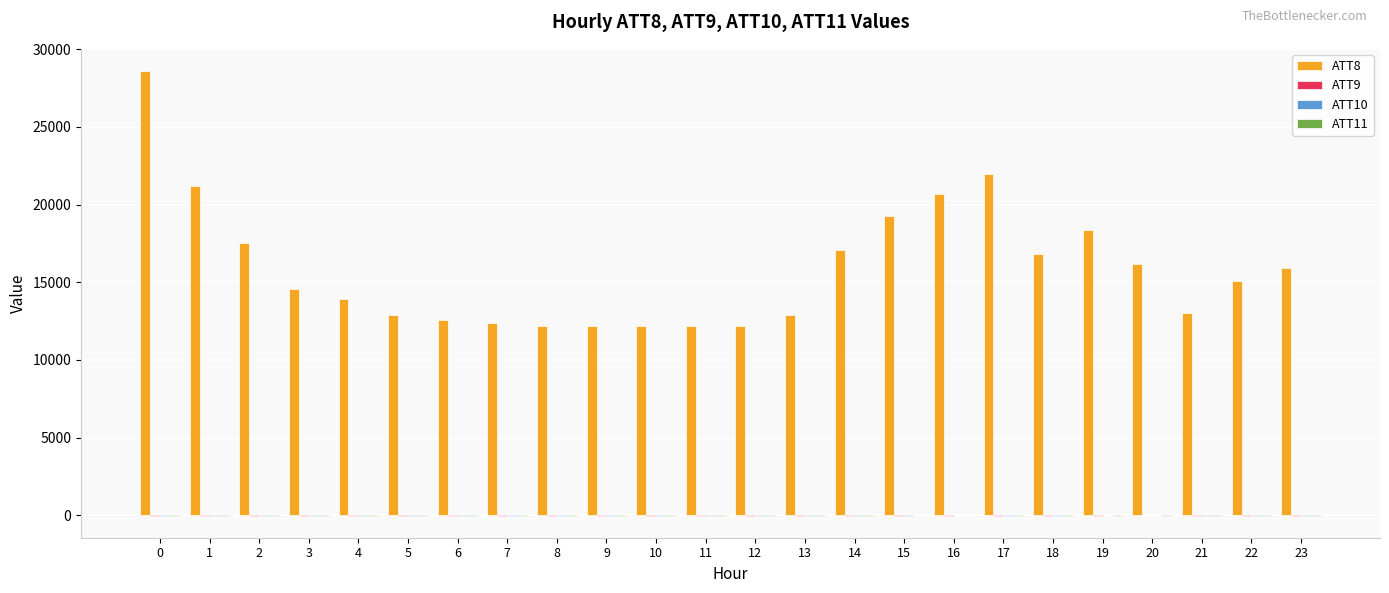

The value of ATT8 at 8 is 12200.0. True or false?

True